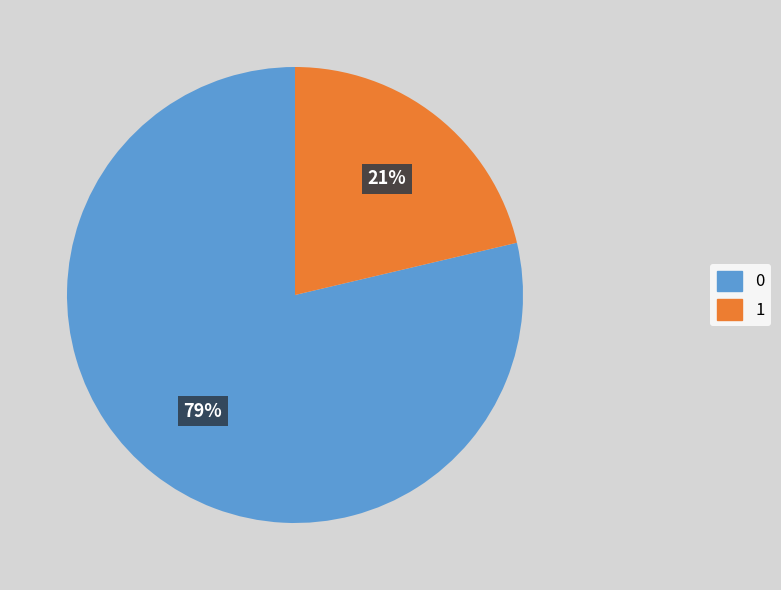

How many slices are in this pie chart?

2